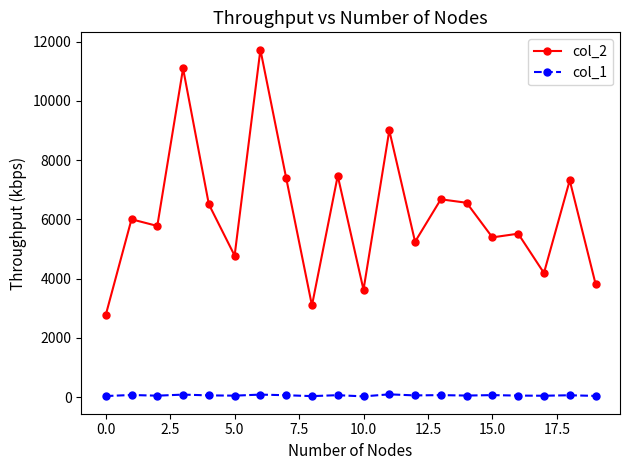

Which series has the widest spread of values?

col_2